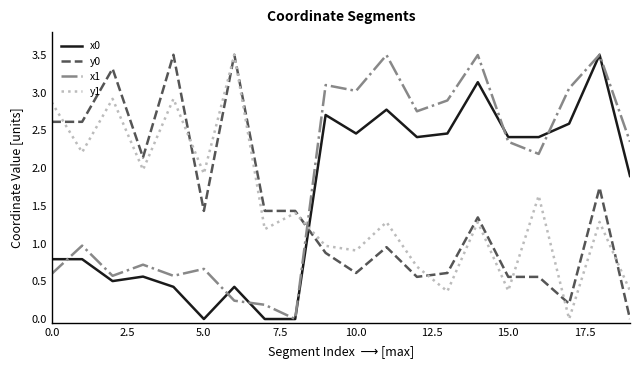

Which series has the largest total across all categories?

x1